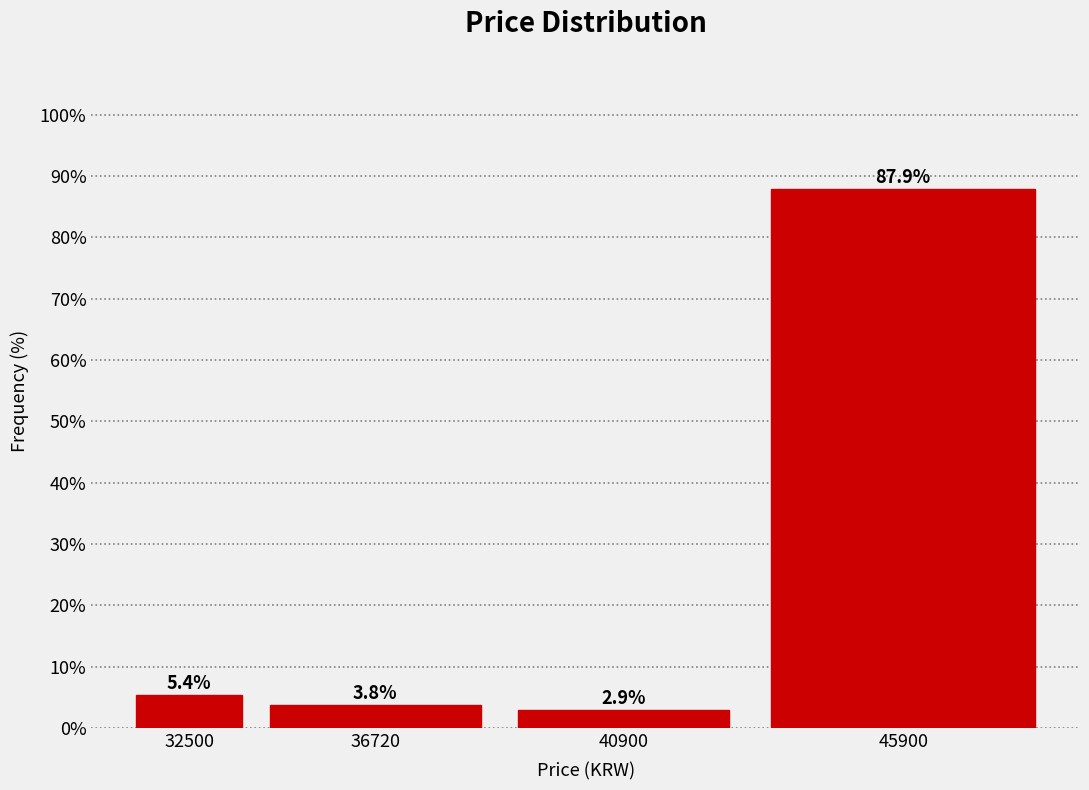

Reading left to right, extract all data points from this chart.

32500=5.4	36720=3.8	40900=2.9	45900=87.9